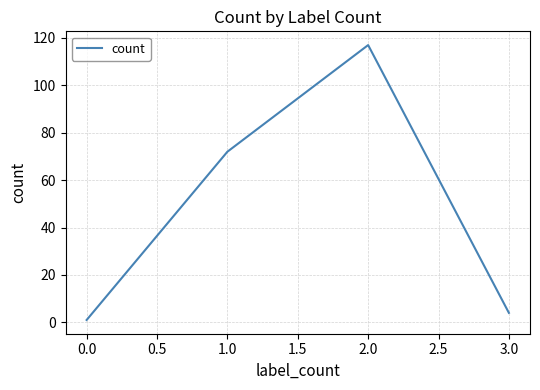

What is the maximum value shown in the chart?

117